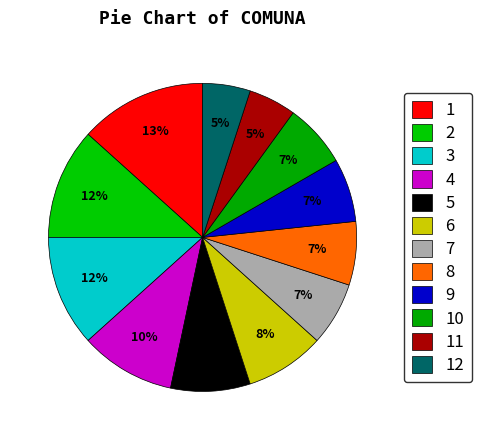

Count the number of slices in the pie.

12